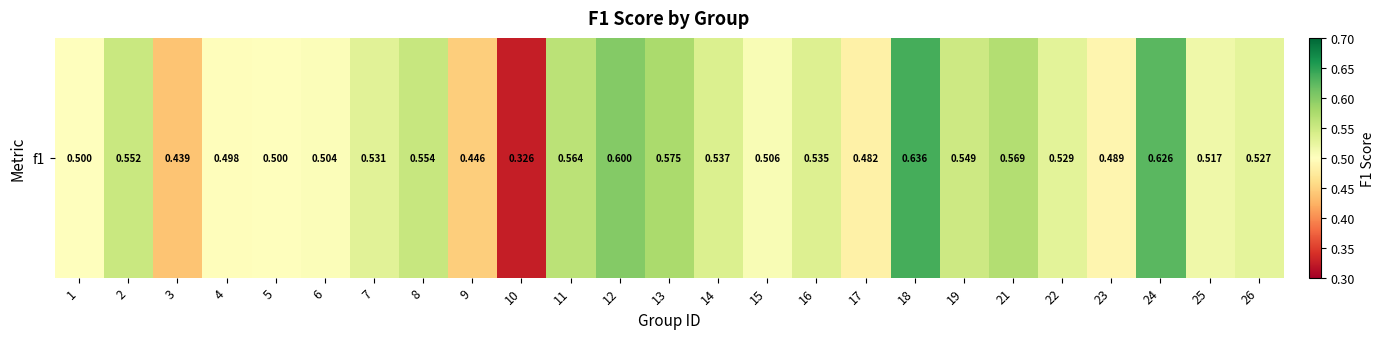

Which label corresponds to the largest value in the chart?

18